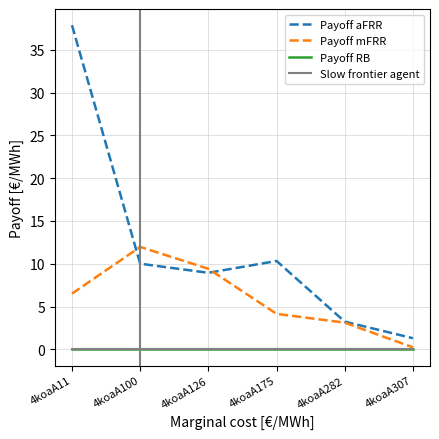

Reading left to right, list all the values displayed in this chart.

Payoff aFRR: 37.9	10.0	8.9	10.3	3.2	1.3
Payoff mFRR: 6.5	12.0	9.4	4.1	3.1	0.2
Payoff RB: 0.0	0.0	0.0	0.0	0.0	0.0
Slow frontier agent: 0.0	0.0	0.0	0.0	0.0	0.0